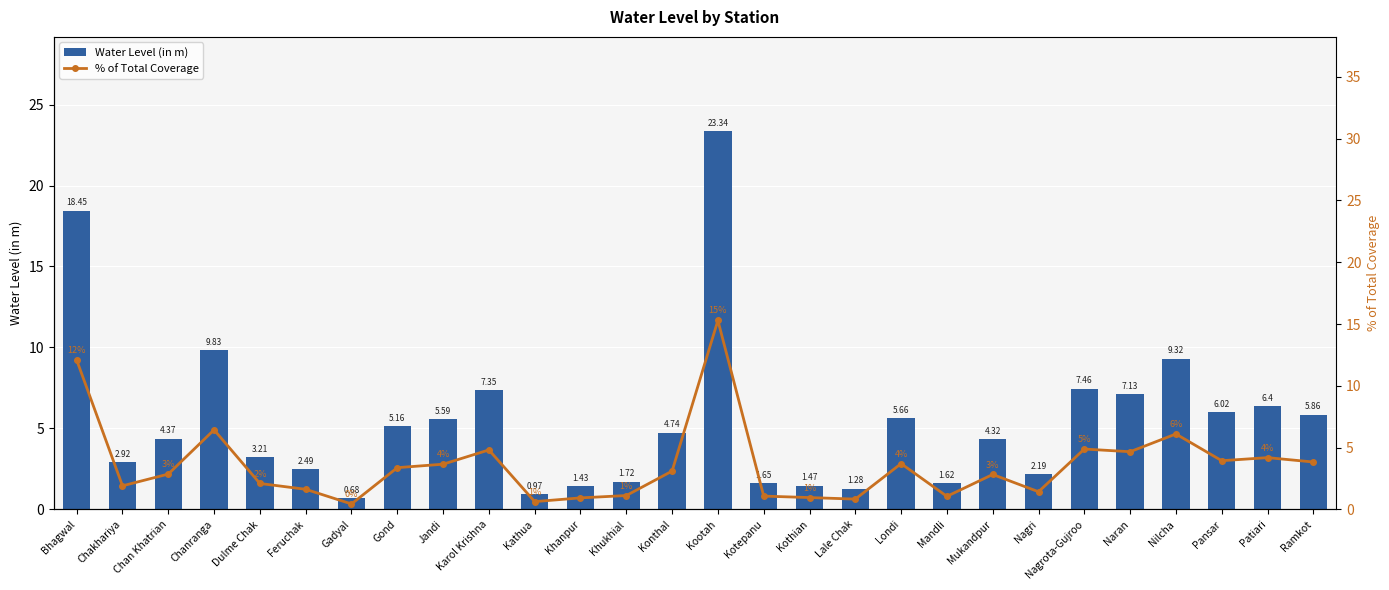

Does the chart contain stacked bars?

No